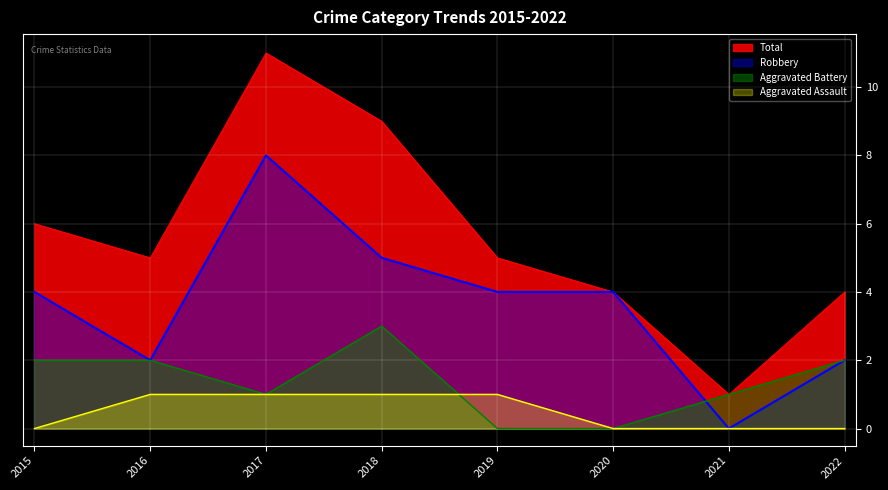

How many values in Aggravated Battery are above zero?

6